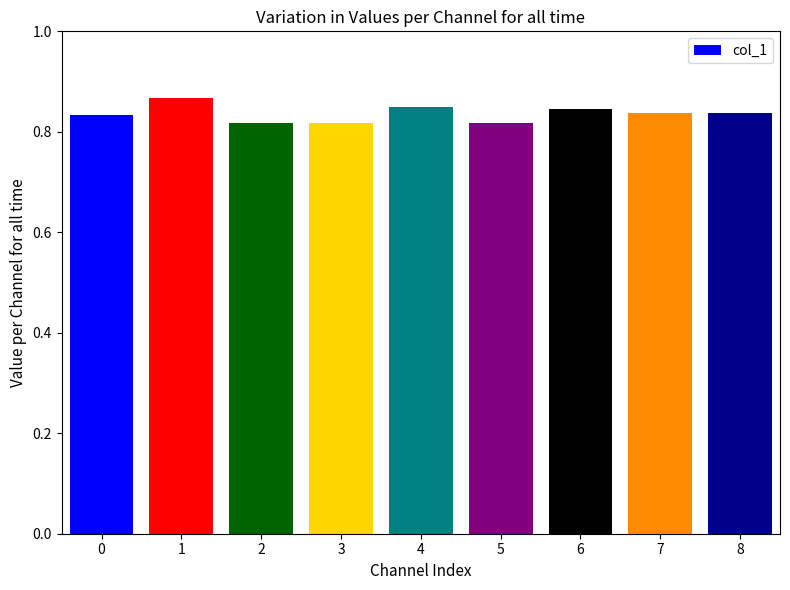

Which label corresponds to the largest value in the chart?

1